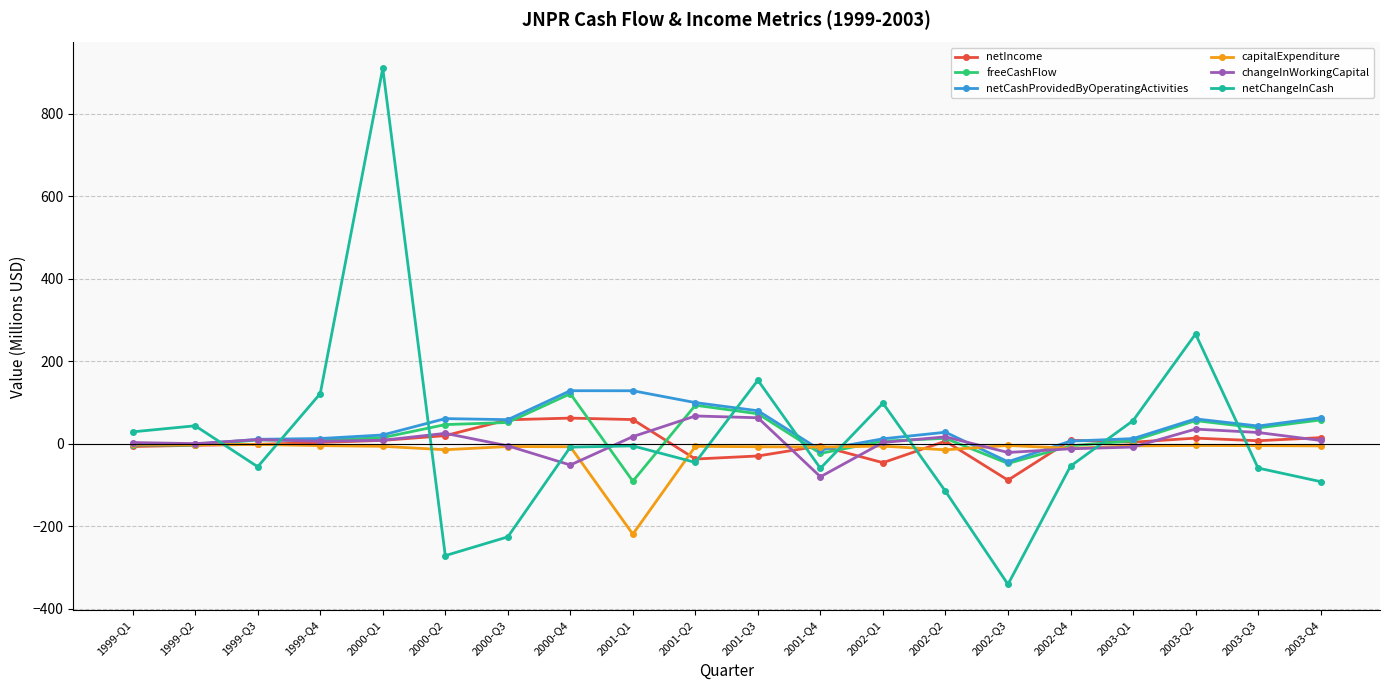

Does the chart display data point markers on the line(s)?

Yes